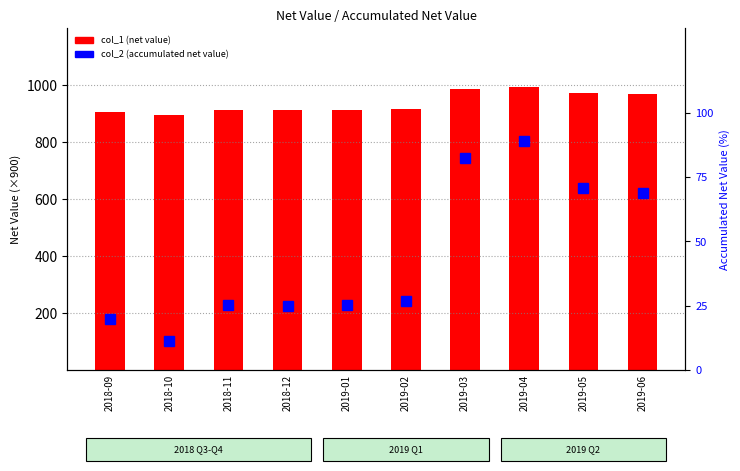

List the series in order of their peak value, highest first.

col_1 (net value ×900), col_2 (scaled %)